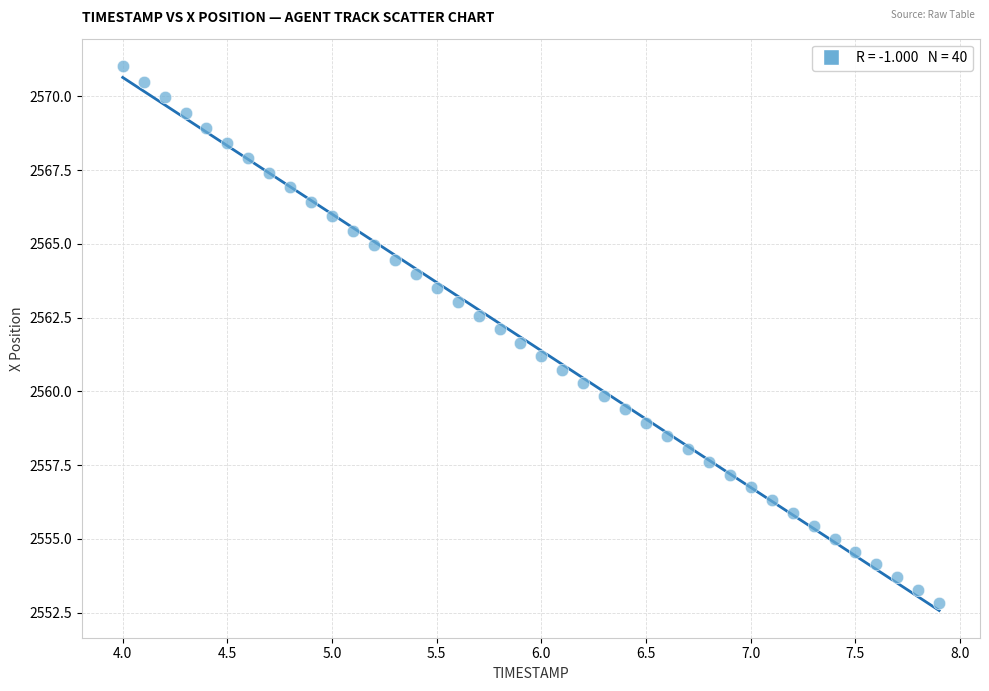

What is the range of X values (max minus min)?

3.9